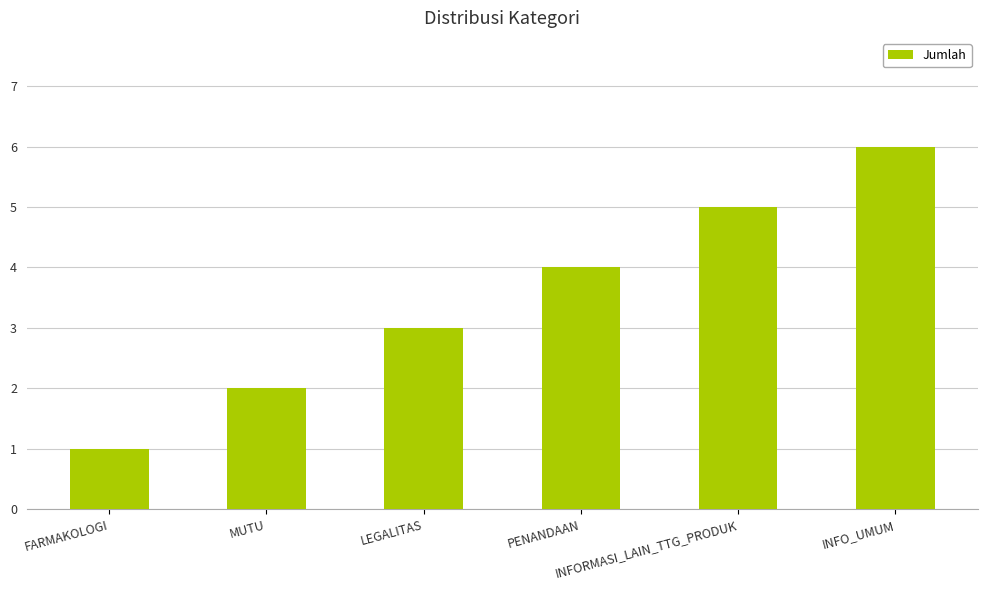

What is the label of the 3rd bar from the left?

LEGALITAS